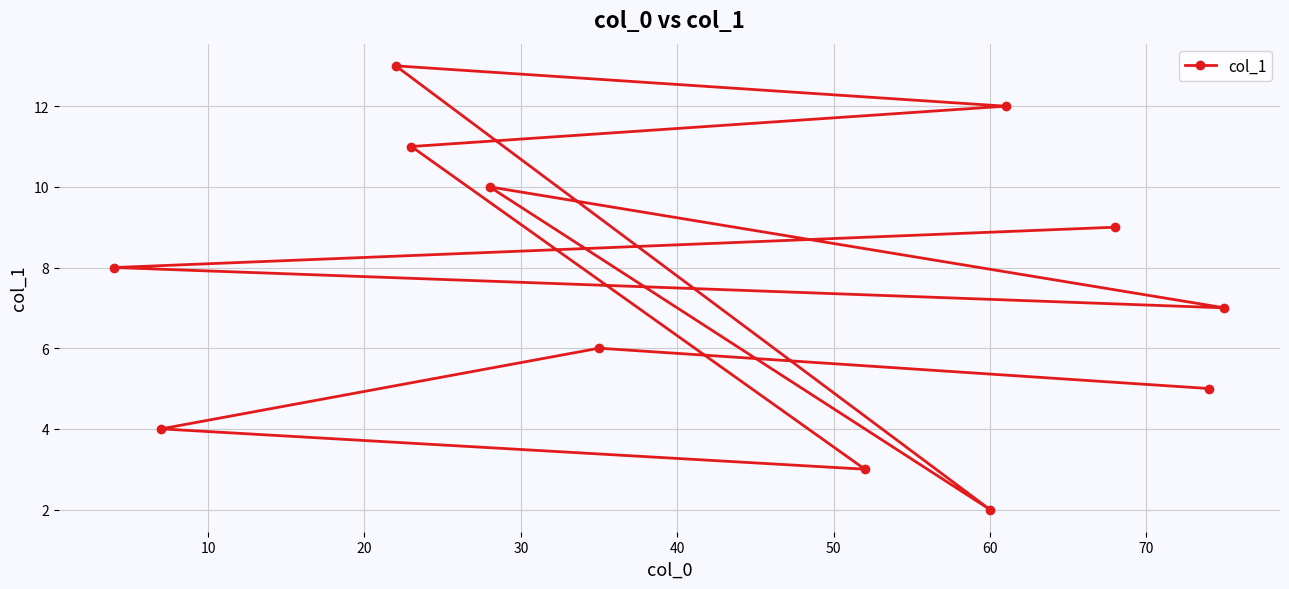

What is the sum of all values?

90